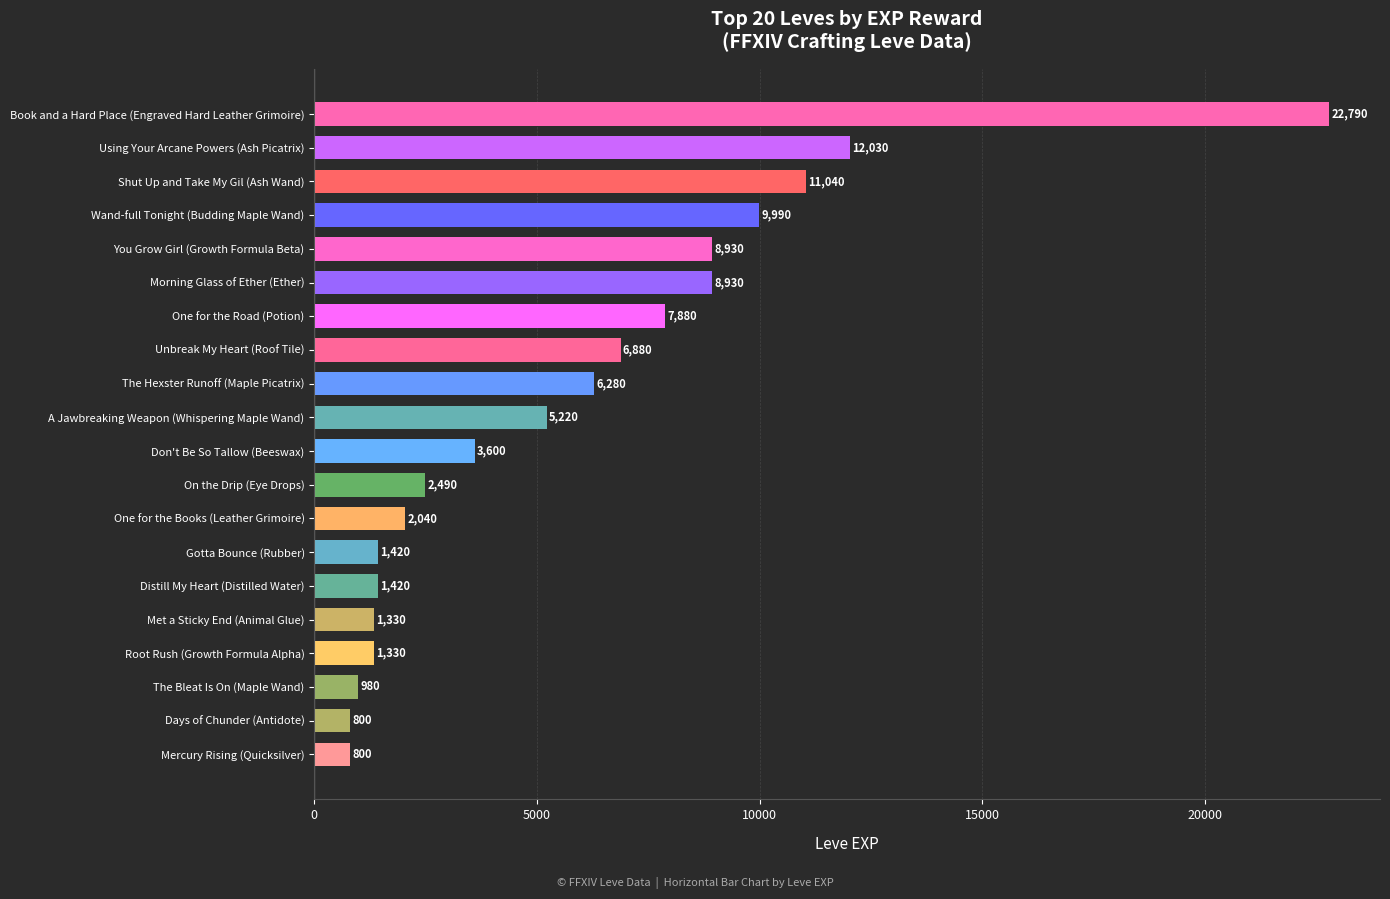

What is the average value?

5809